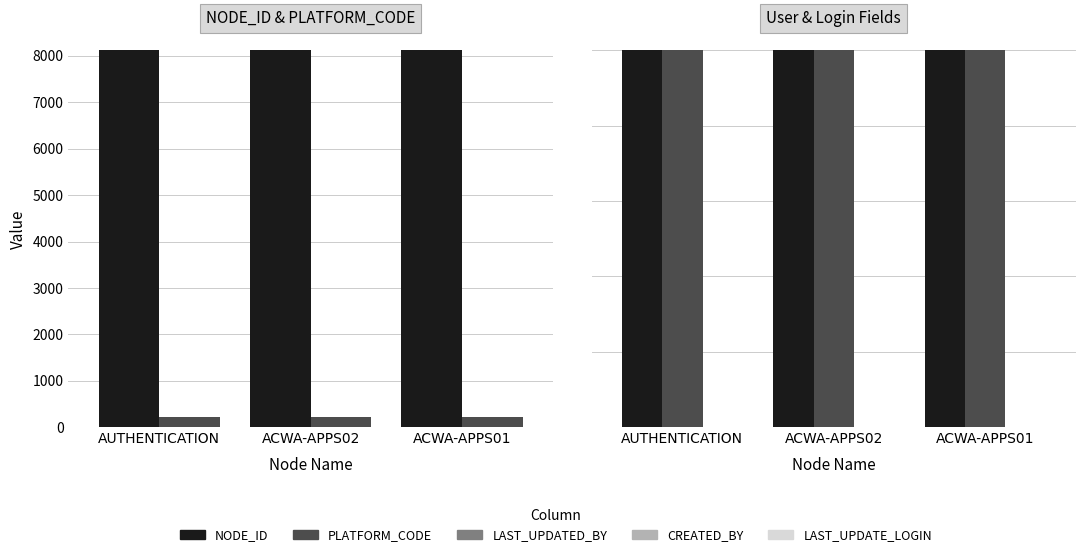

At which category does the chart reach its peak across all series?

AUTHENTICATION